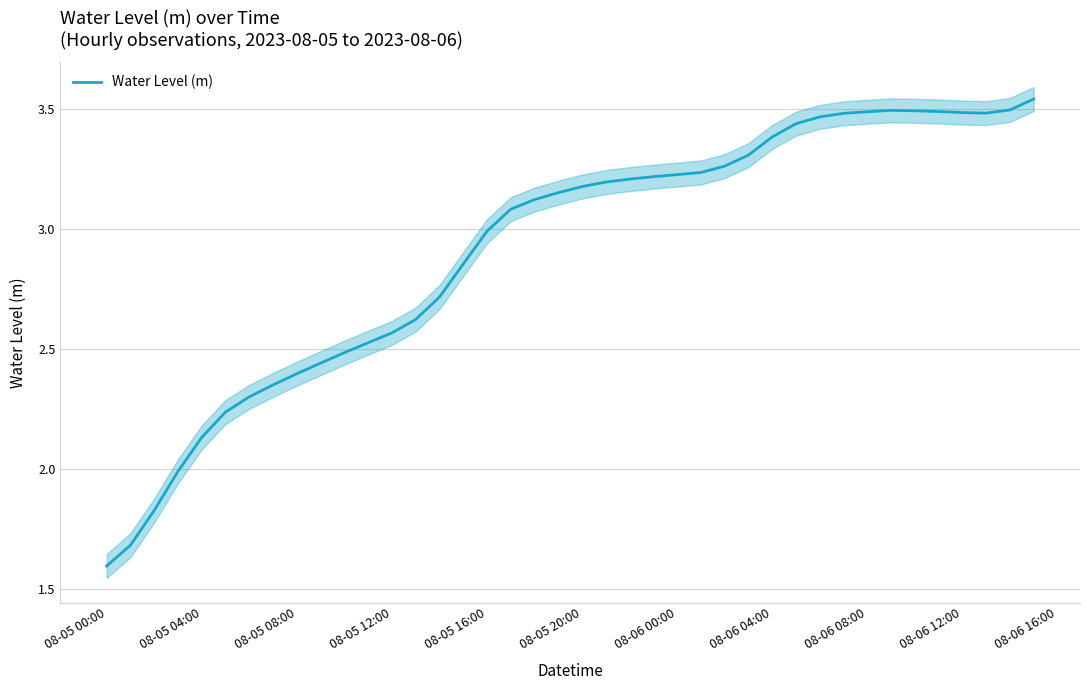

Which category has the lowest value in the Water Level (m) series?

08-05 00:00